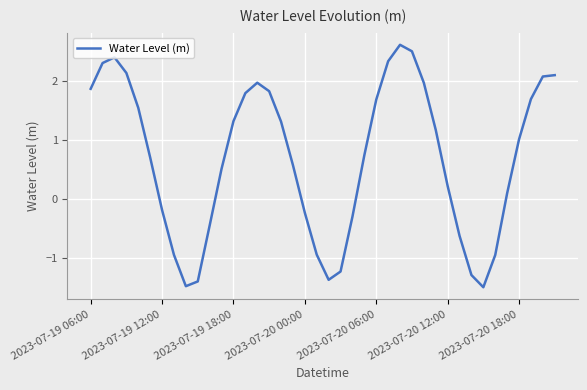

What is the difference between the maximum and minimum values?

4.1